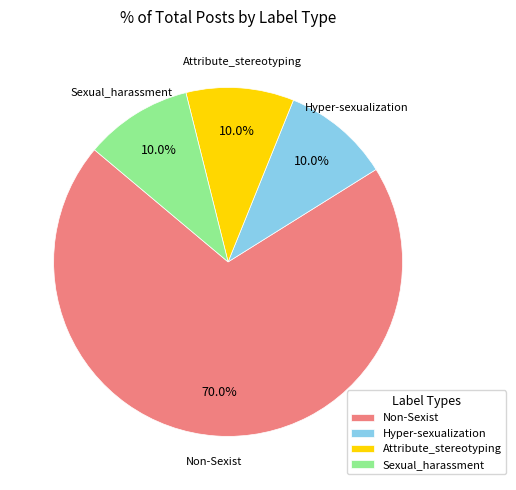

Does Attribute_stereotyping account for over 50% of the chart?

No